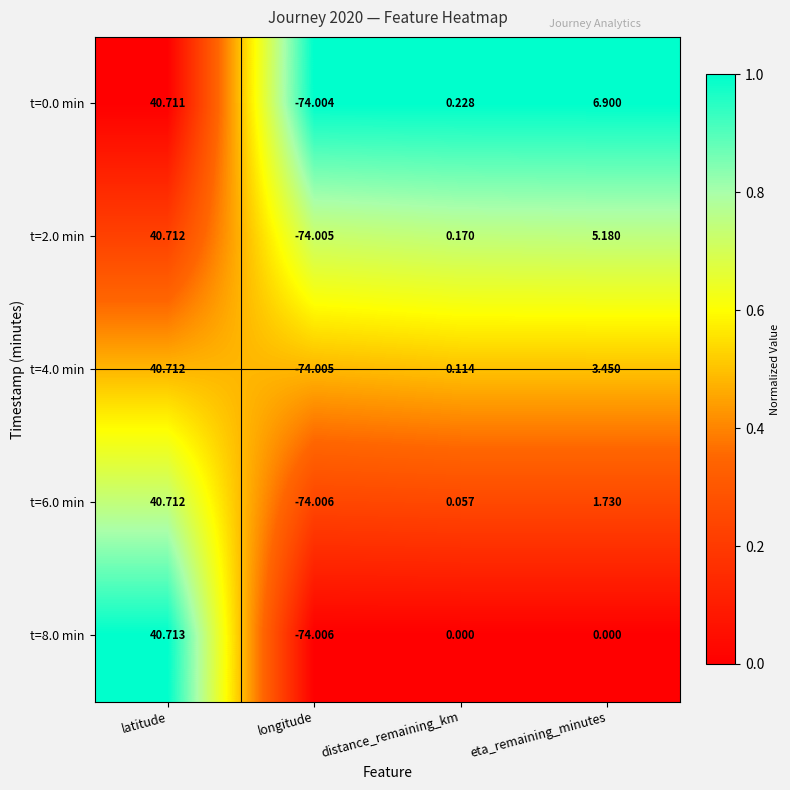

List the labels in order of t=6.0 min value, smallest first.

longitude, distance_remaining_km, eta_remaining_minutes, latitude